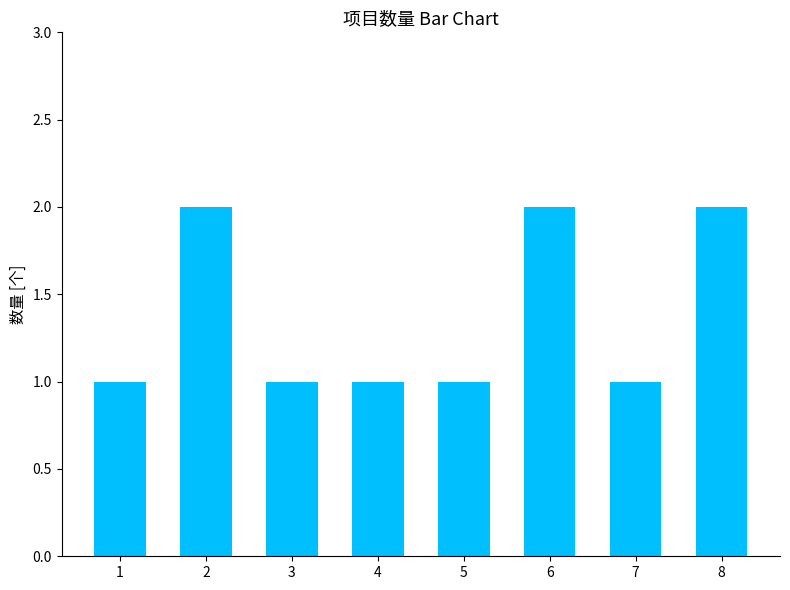

What is the greatest value displayed?

2